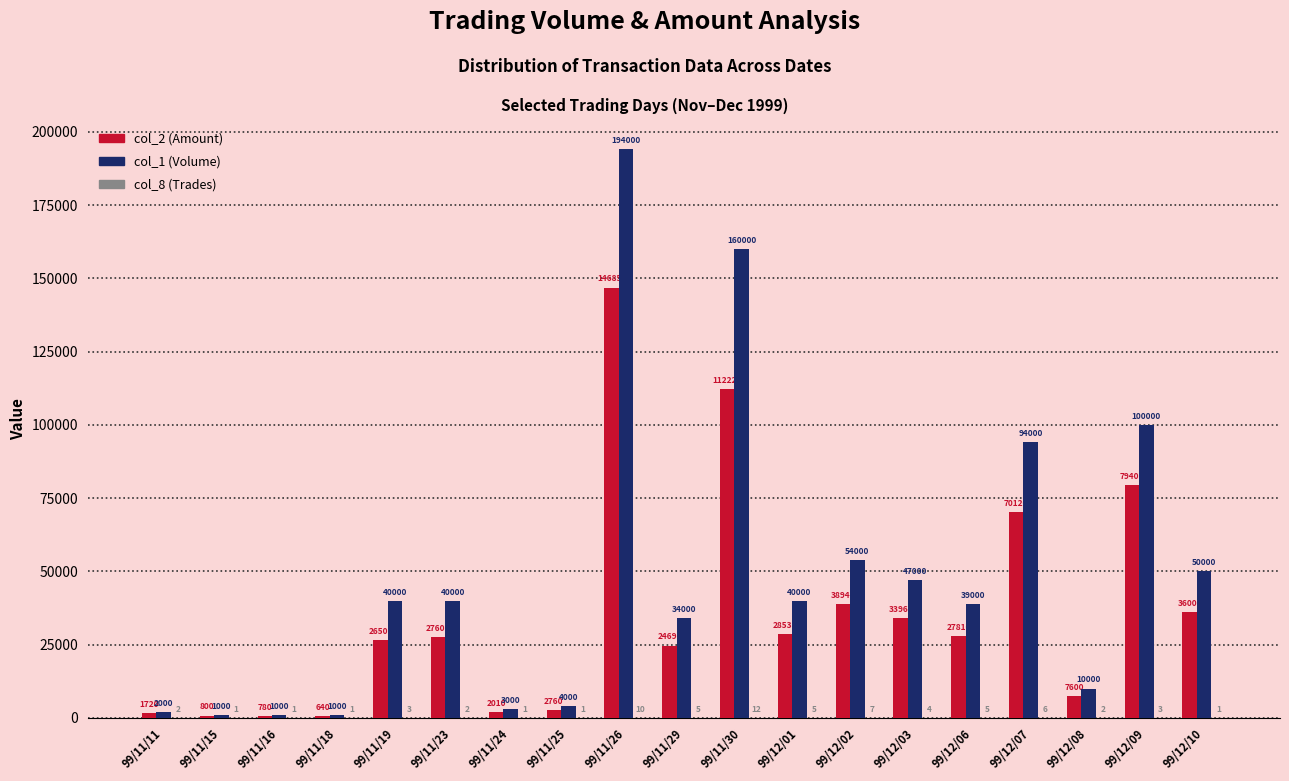

What value does the col_2 (Amount) series have at 99/12/02, to the nearest 50?

38950